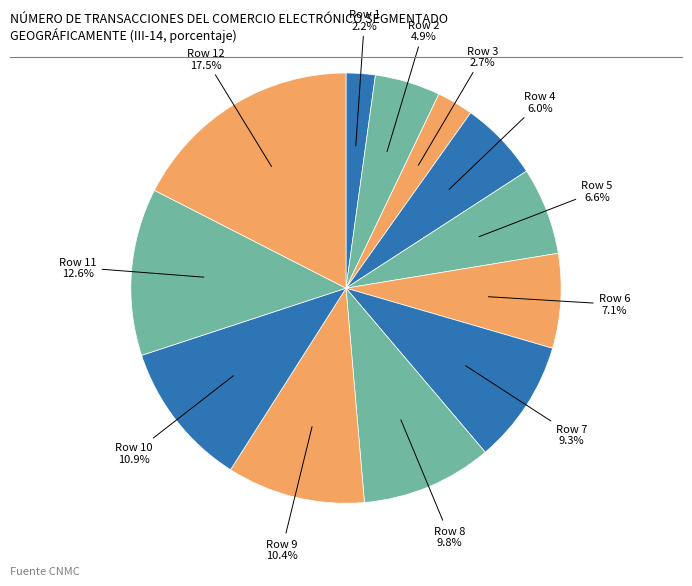

To the nearest percent, what is the difference between the largest and smallest slice percentages?

15%